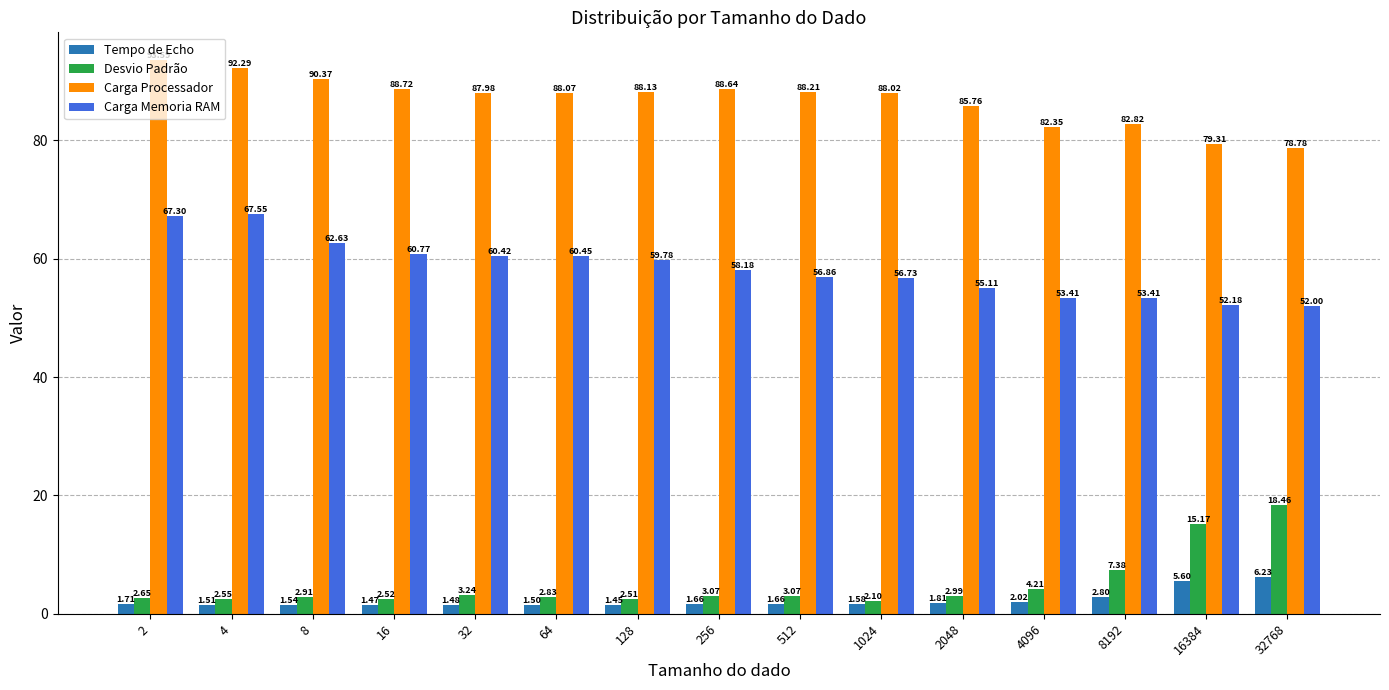

Which series has the widest spread of values?

Desvio Padrão